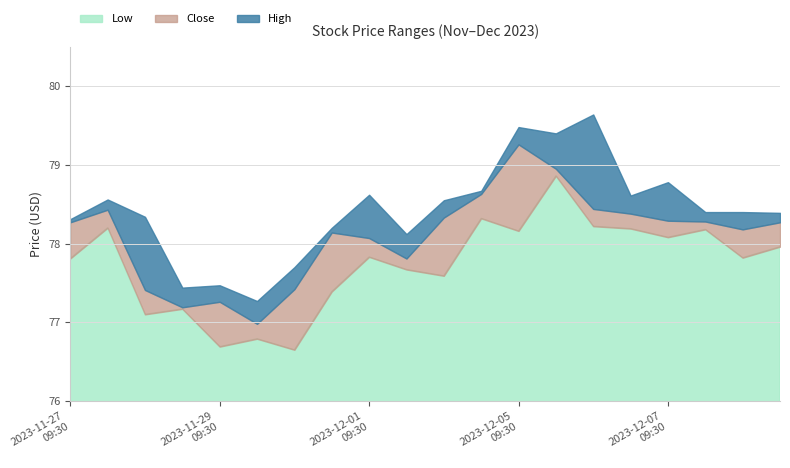

In Low, how many points are higher than both neighbors (excluding endpoints)?

7